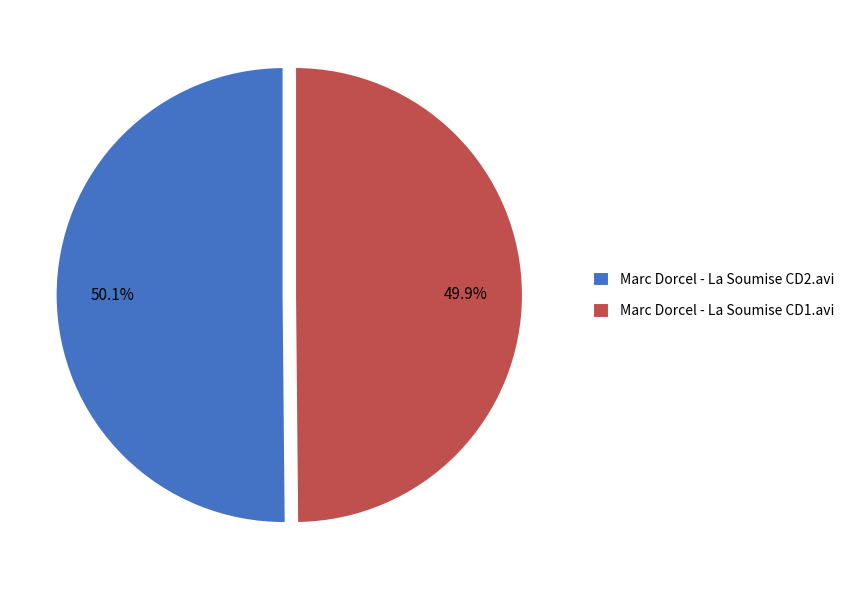

How many segments does this pie chart have?

2